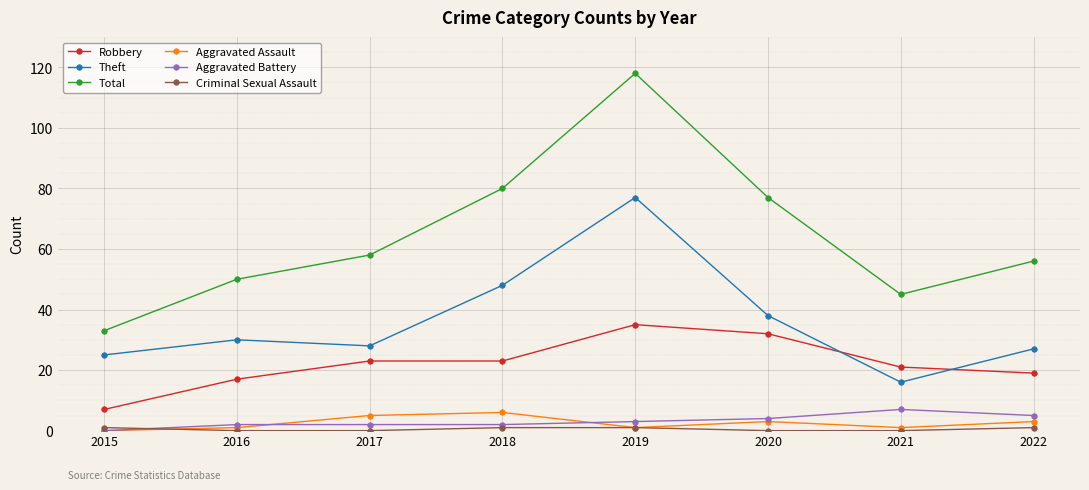

What is the sum of all Total values?

517